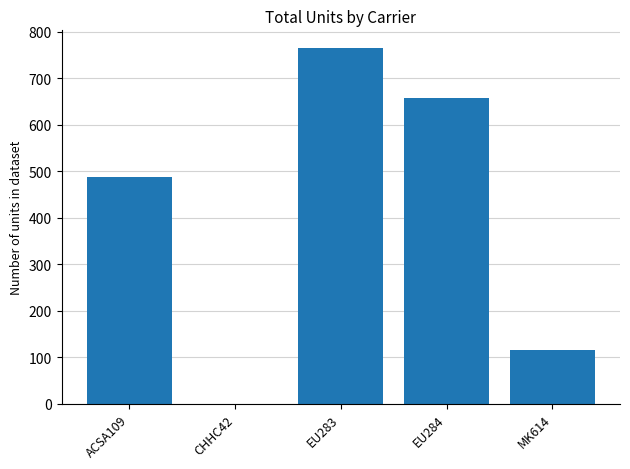

Between EU283 and ACSA109, which is larger?

EU283